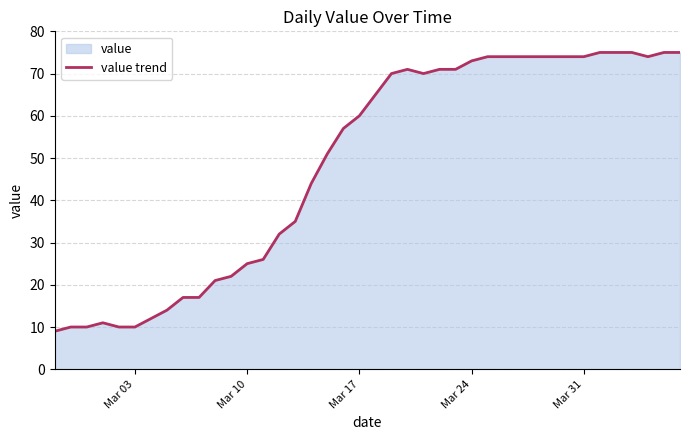

What is the greatest value displayed?

75